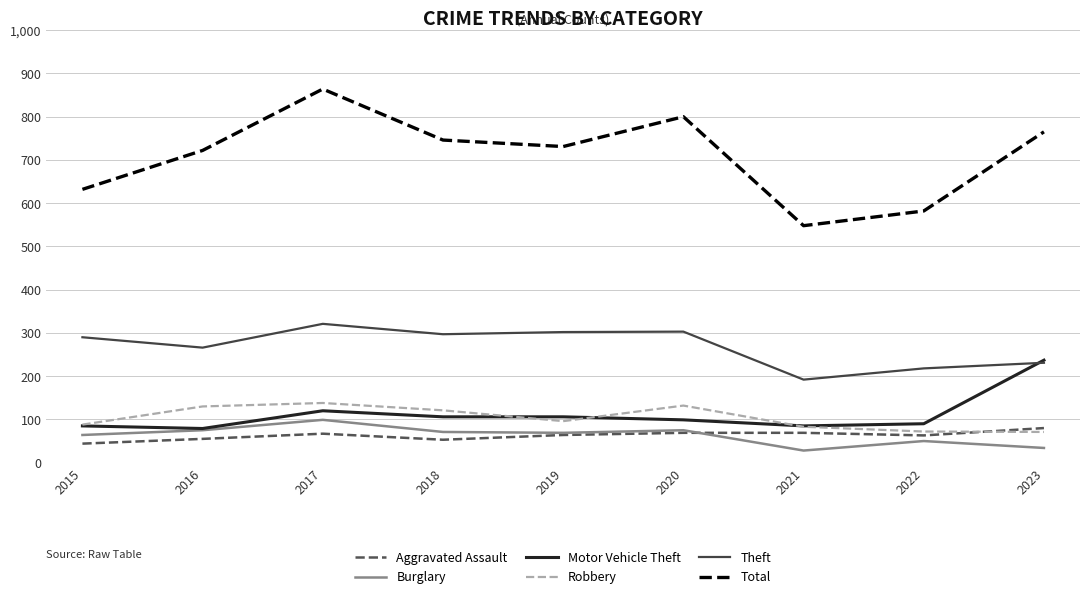

What is the greatest value displayed?

864